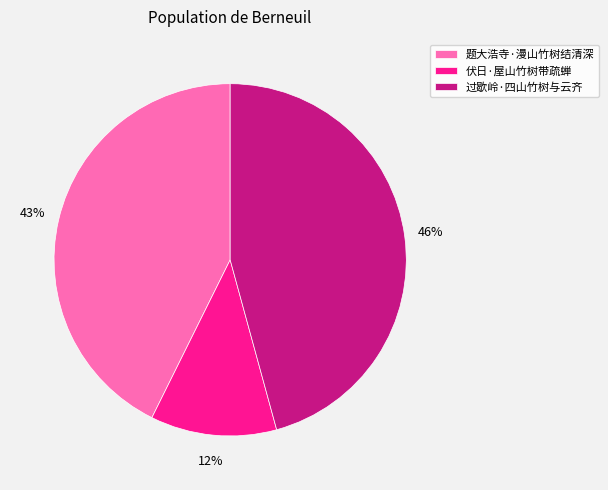

Which category has the biggest portion of the pie?

过歇岭·四山竹树与云齐